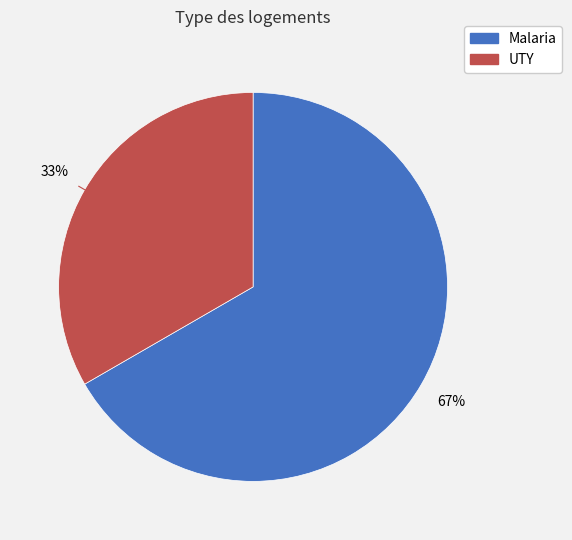

Does UTY account for over 50% of the chart?

No